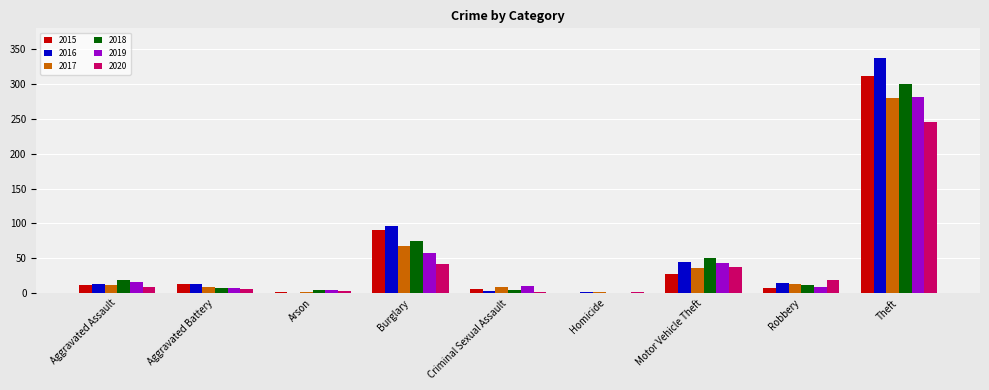

What value does the 2015 series have at Criminal Sexual Assault?

6